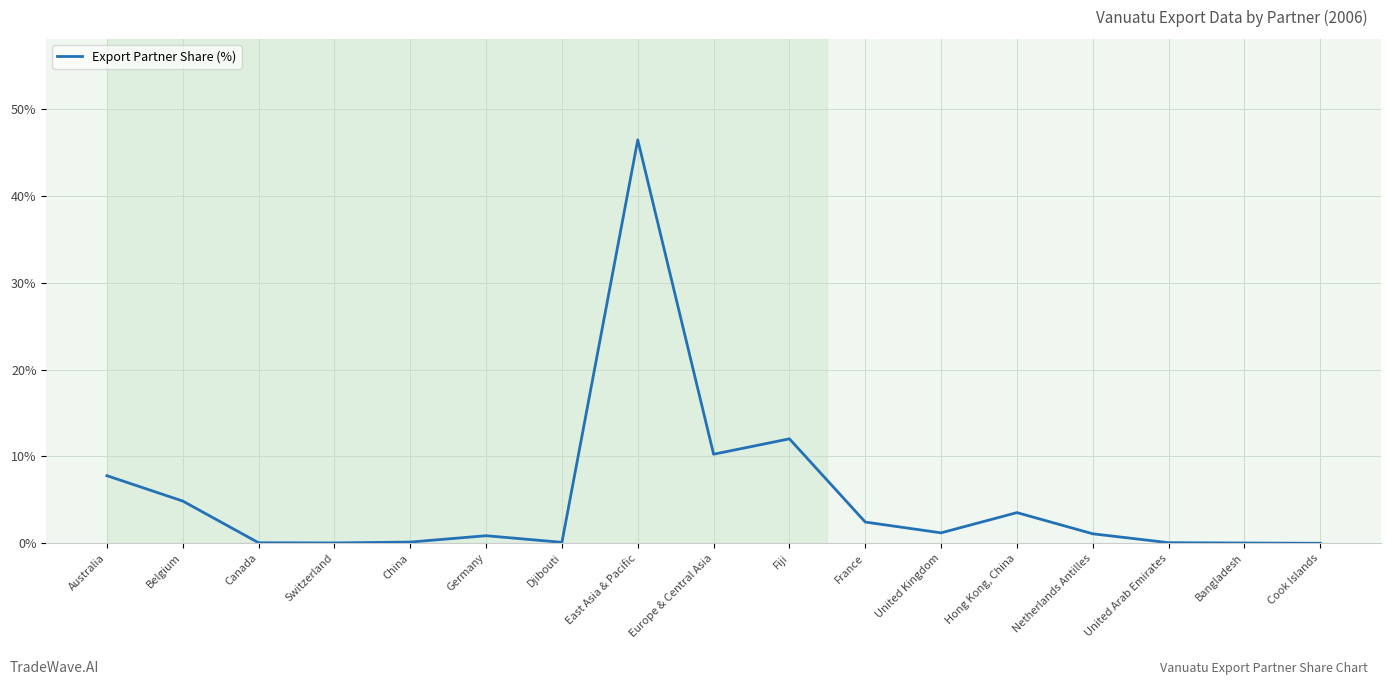

Where is the data nearest to the value 23?

Fiji